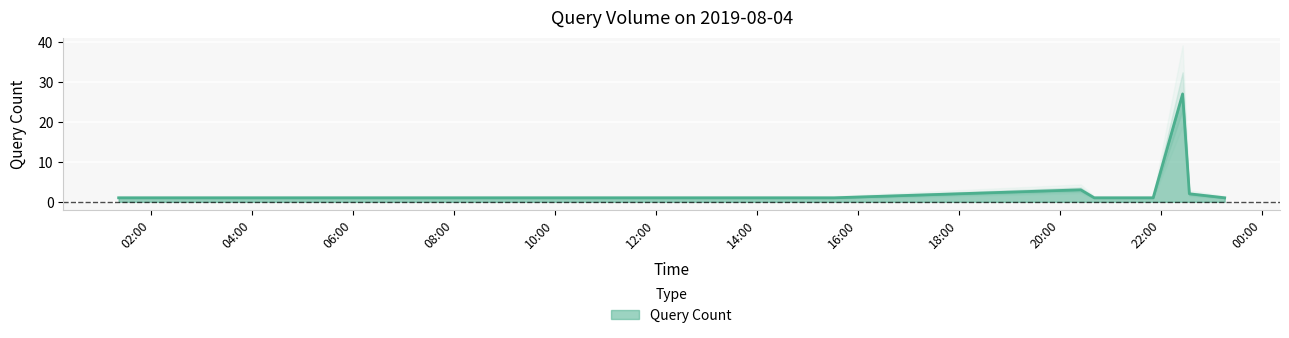

What is the value of the 5th point from the left?

1